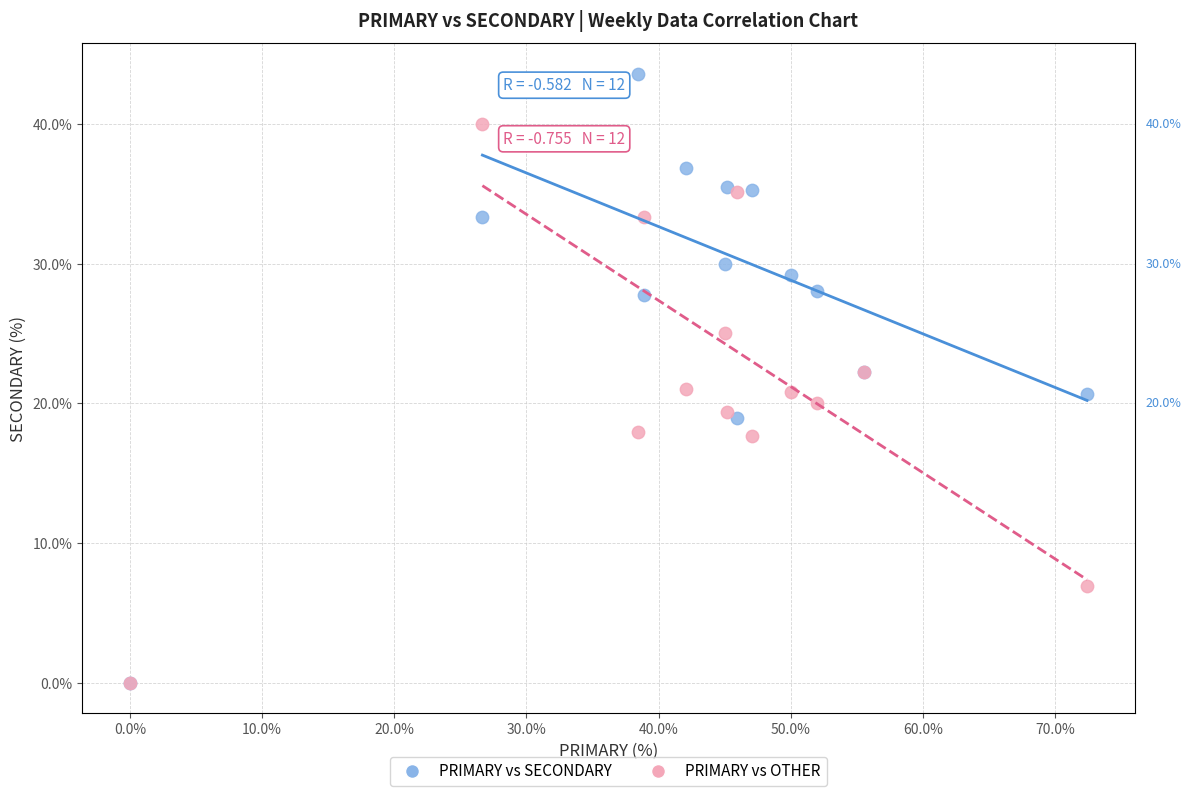

Which series has the largest Y range (max minus min)?

PRIMARY vs SECONDARY